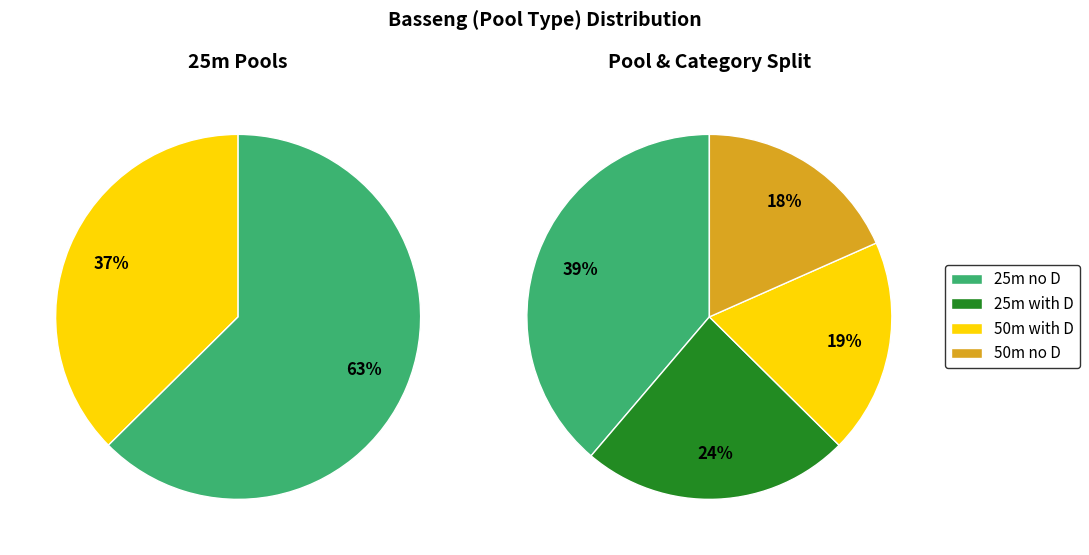

What percentage do 25m and 50m together represent?

100.0%